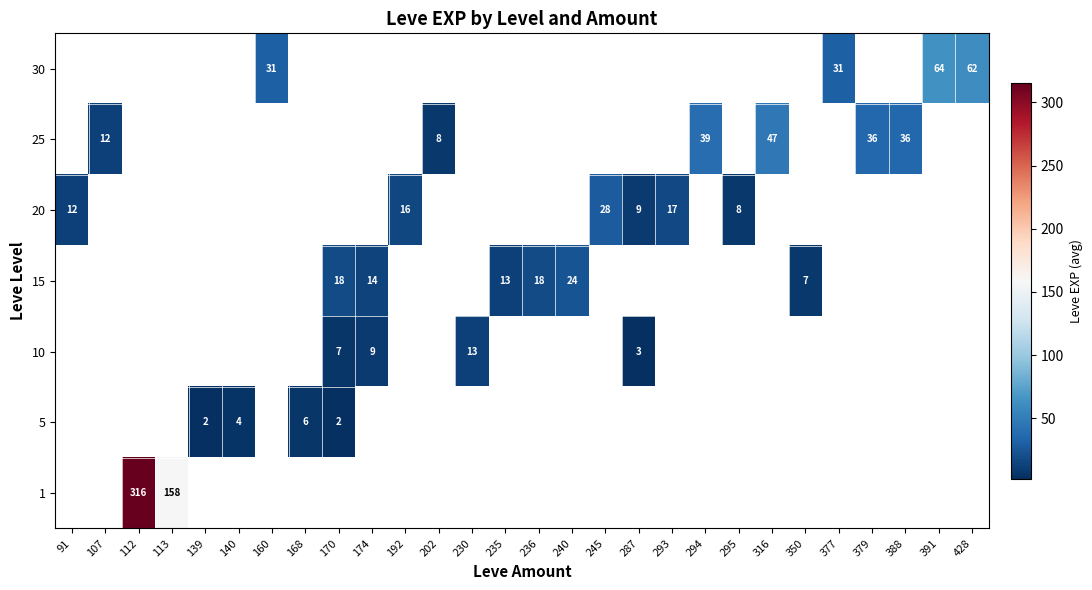

Which category has the lowest value across all series?

170